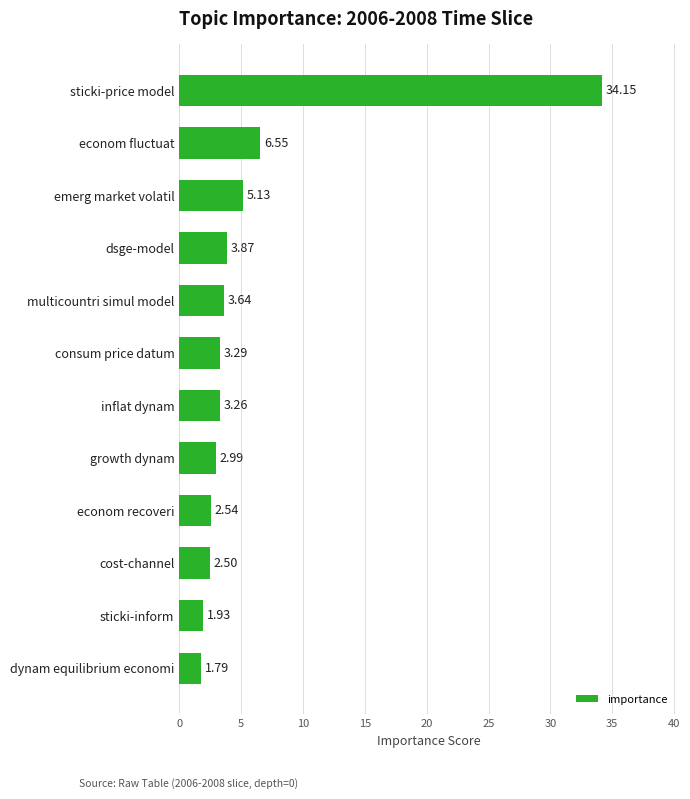

At which category does the chart reach its peak across all series?

sticki-price model